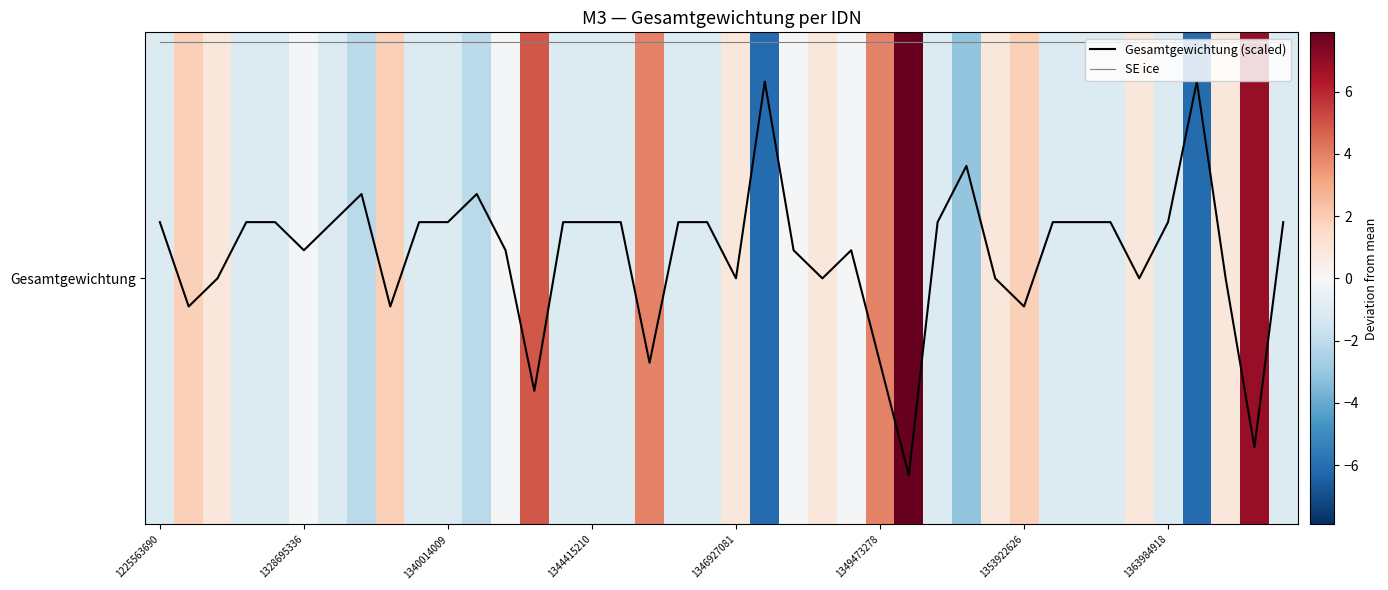

What are all the series names shown in the legend?

Gesamtgewichtung (scaled), SE ice